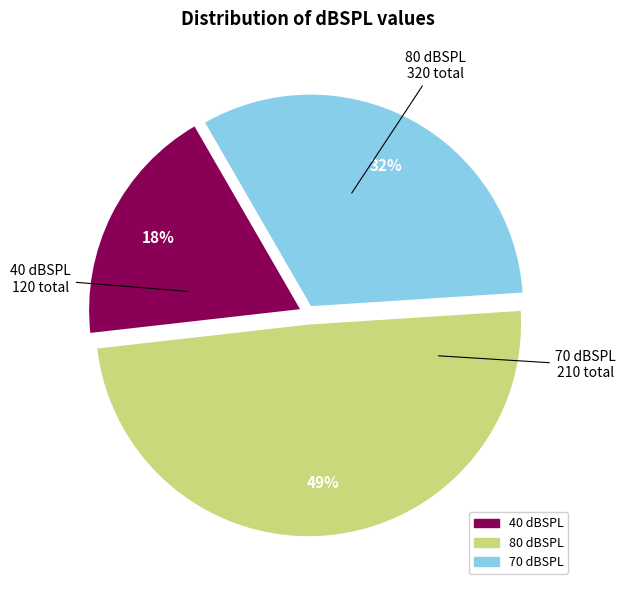

To the nearest percent, what is the average slice percentage?

33%